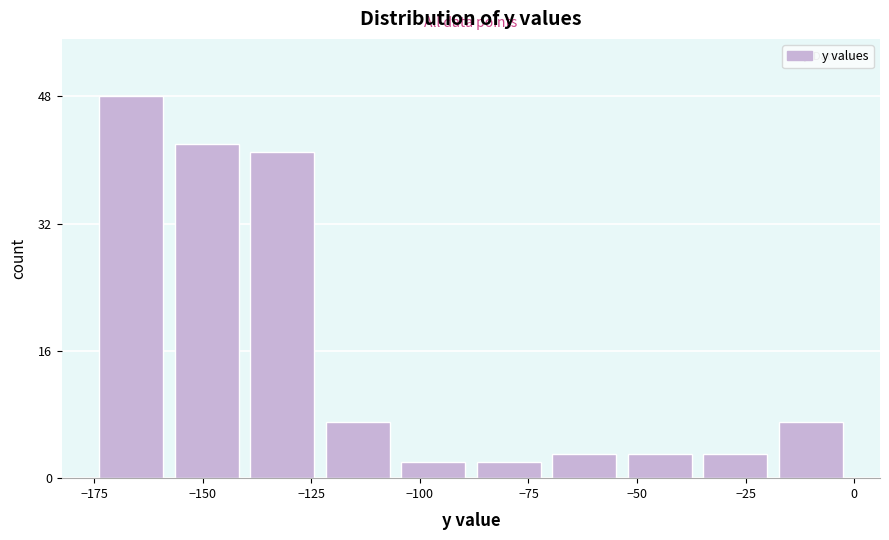

Around what value on the x-axis is the tallest bar? Give the approximate position of its centre, as read against the axis.

-165